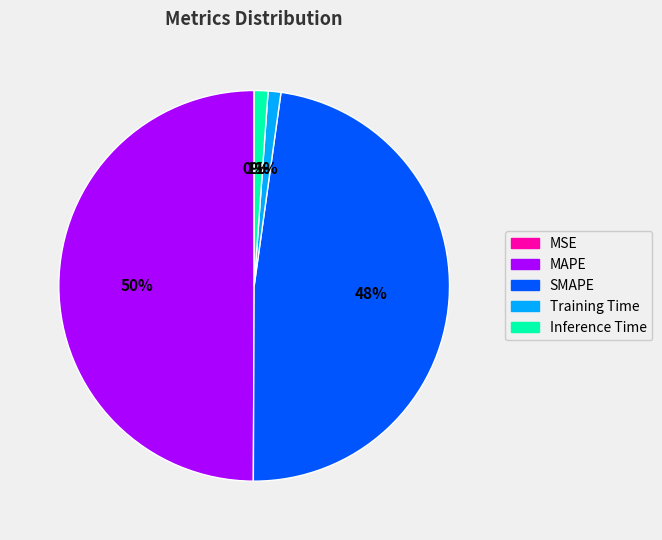

To the nearest percent, what is the average slice percentage?

20%